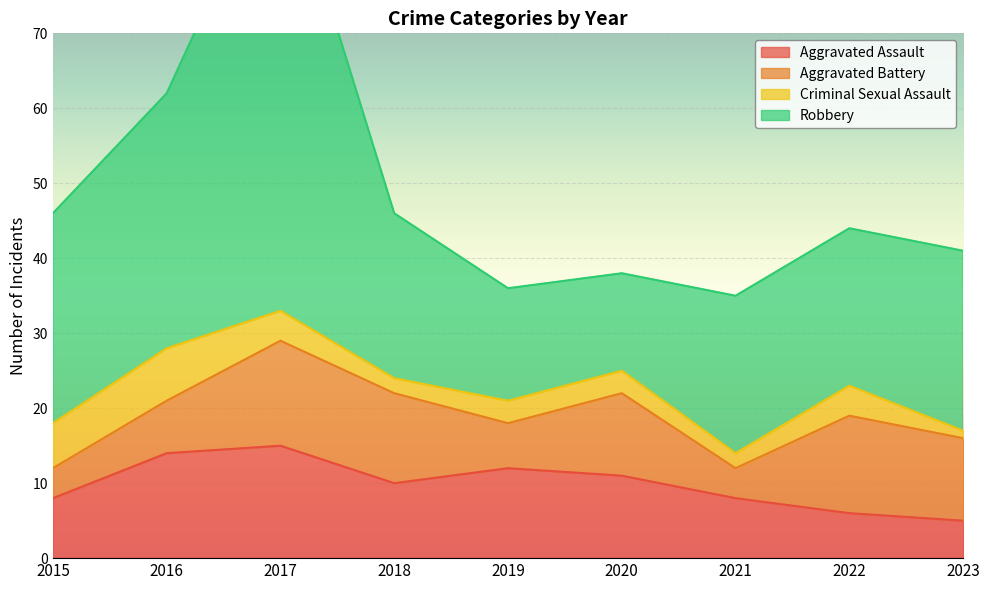

Does the chart display data point markers on the line(s)?

No